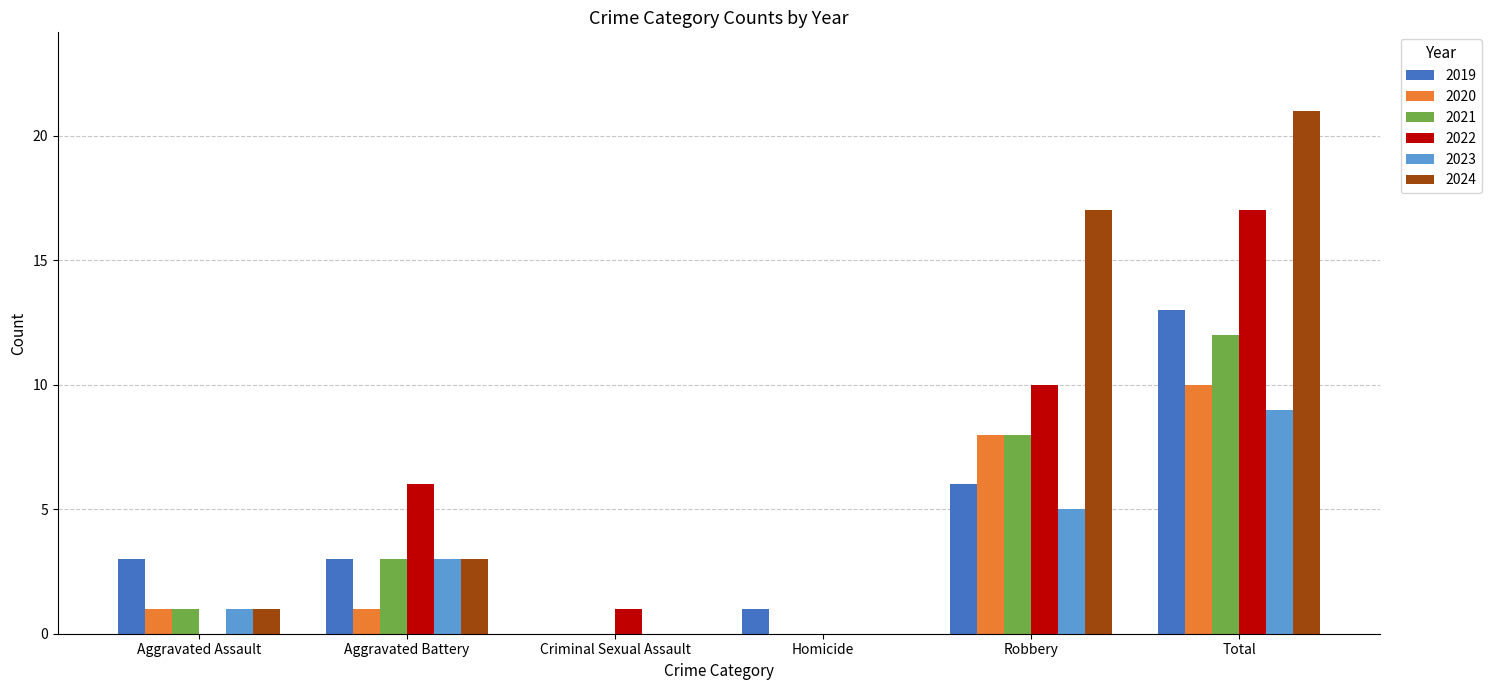

What is the difference between the 2019 values at Criminal Sexual Assault and Robbery?

6